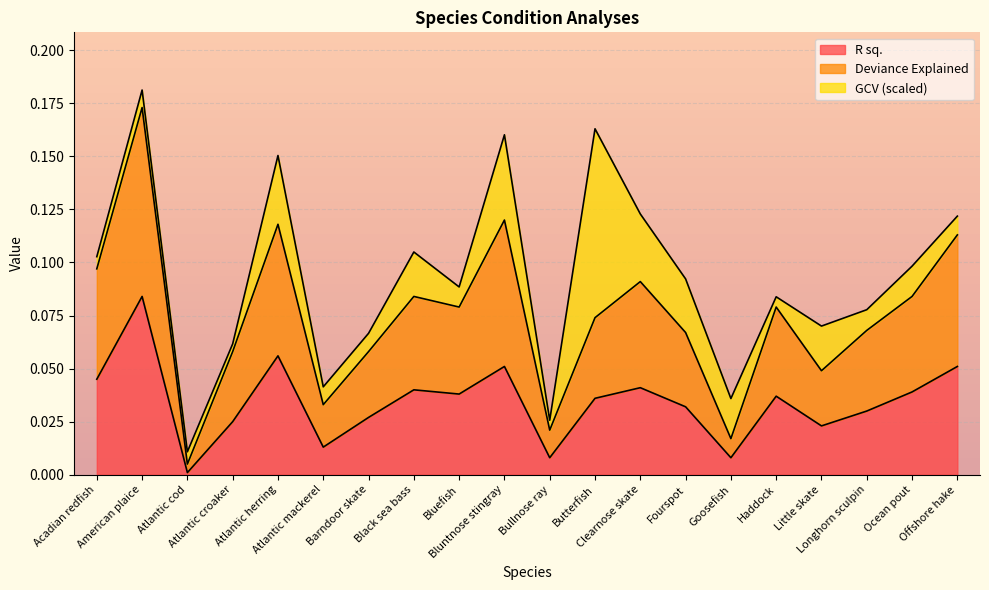

True or false: Deviance Explained and R sq. cross at least once.

False